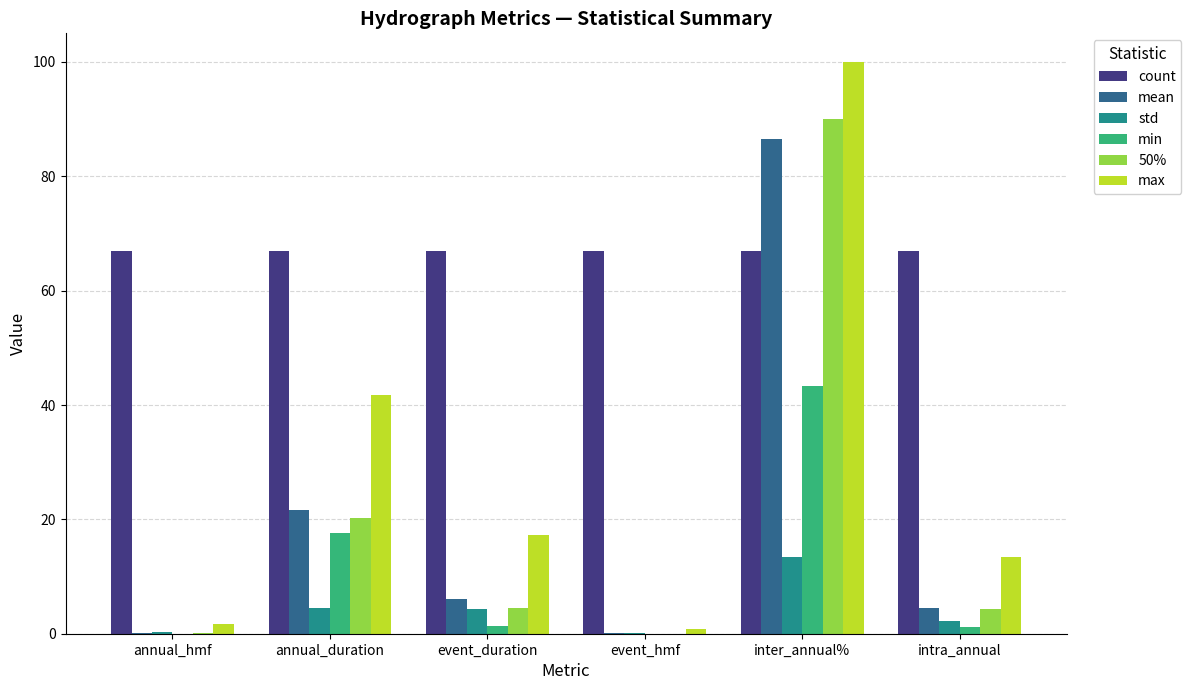

Is the value of mean at intra_annual greater than the value of 50% at inter_annual%?

No